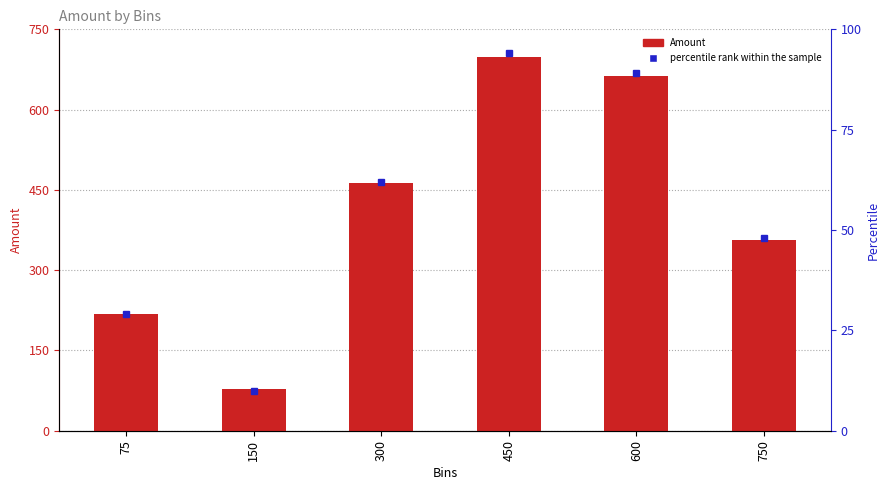

The value at 750 is 356. True or false?

True